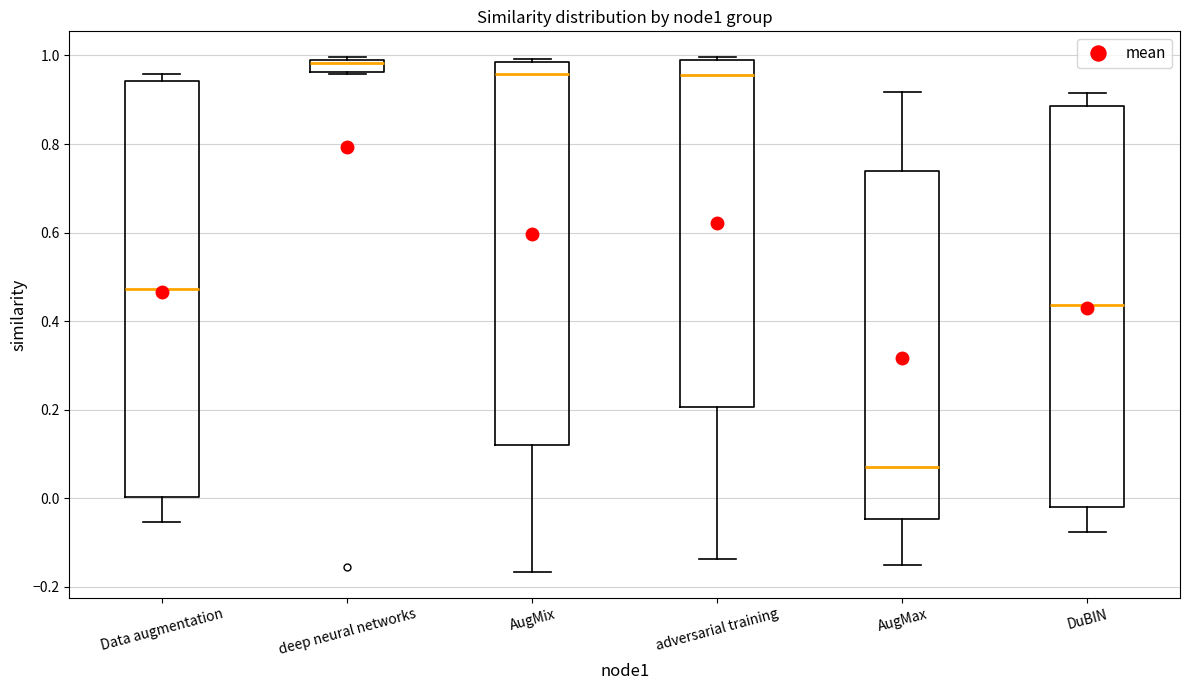

Which box is the tallest, from its lower edge to its upper edge?

Data augmentation